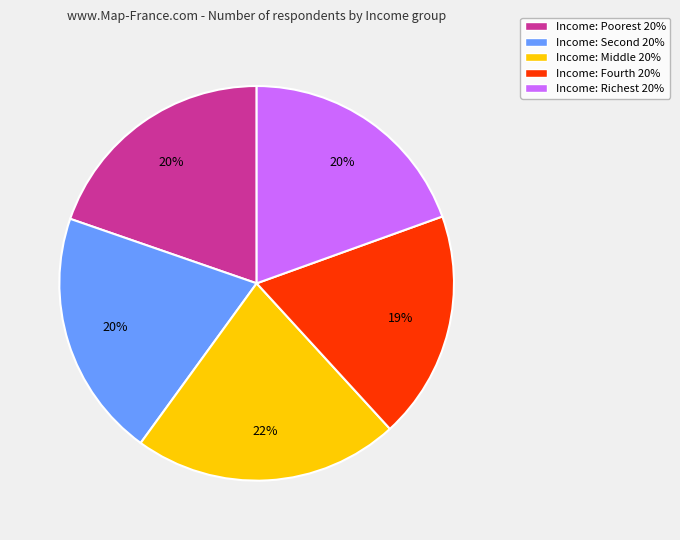

The Income: Richest 20% slice represents 20% of the pie. True or false?

True